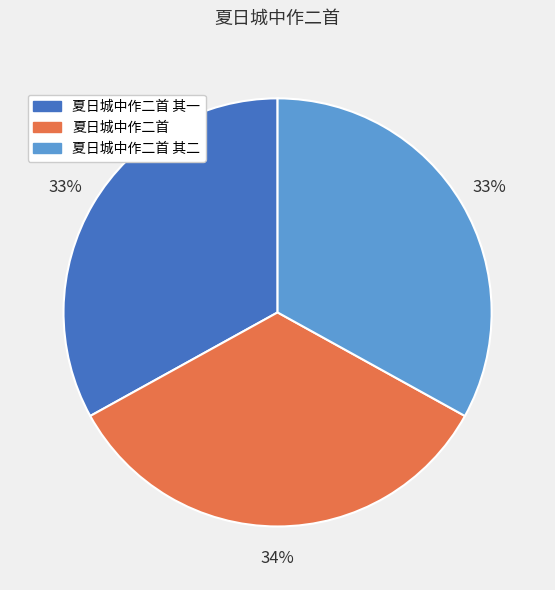

How many segments does this pie chart have?

3